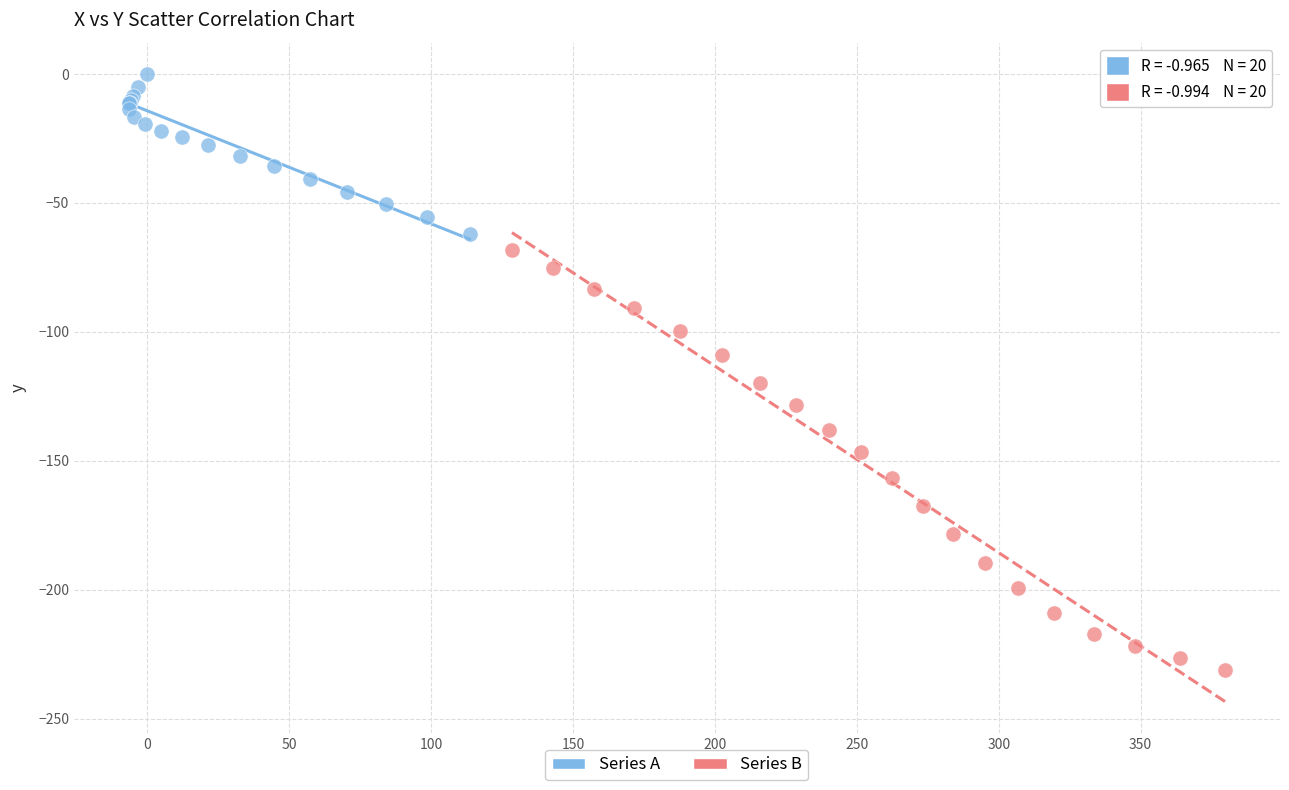

Which series contains the highest Y value?

Series A